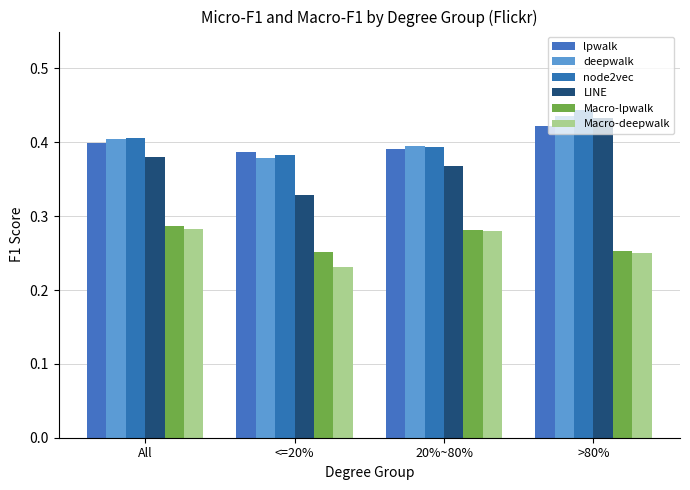

What position from the left is All?

1